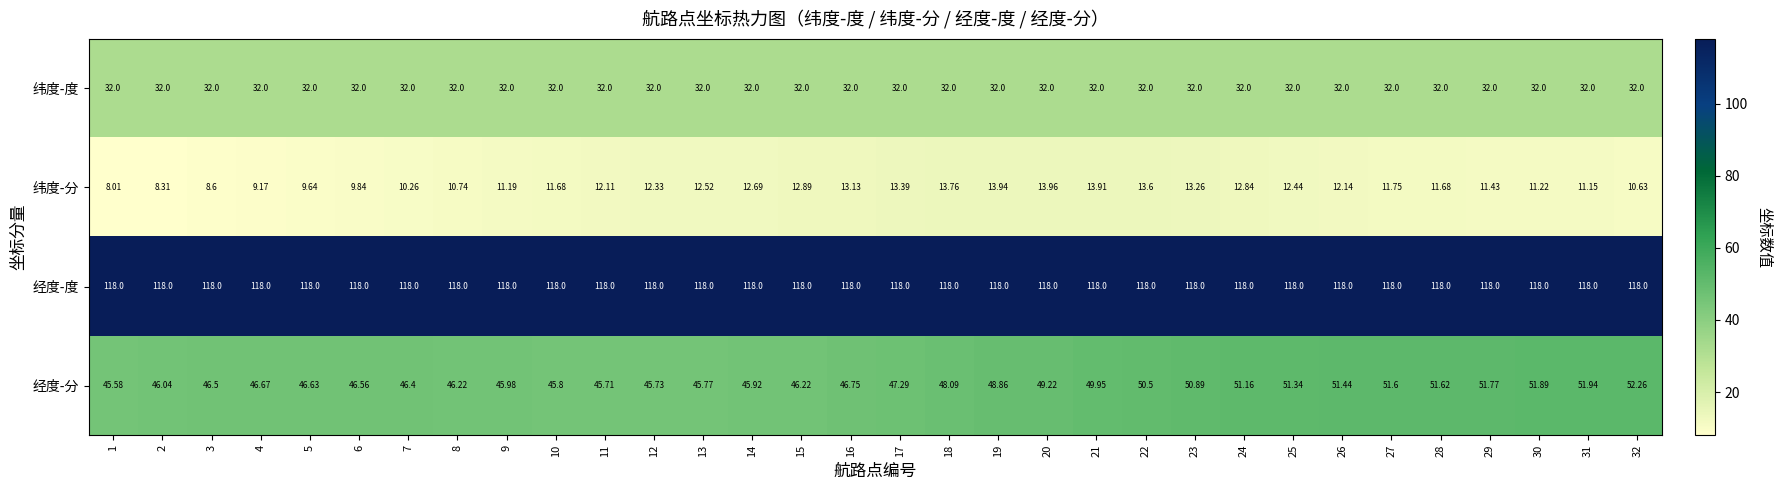

Which category has the lowest value across all series?

1